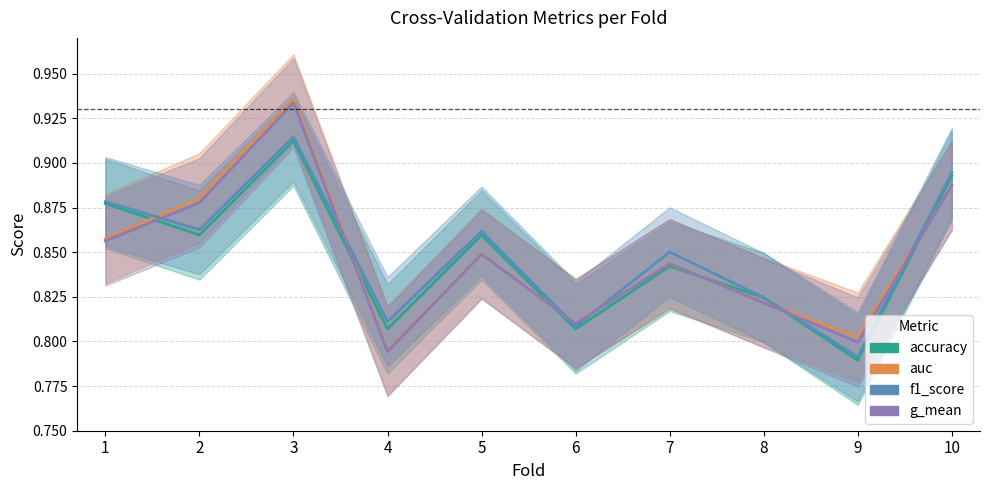

Count the accuracy values in the range 0 to 1.

10